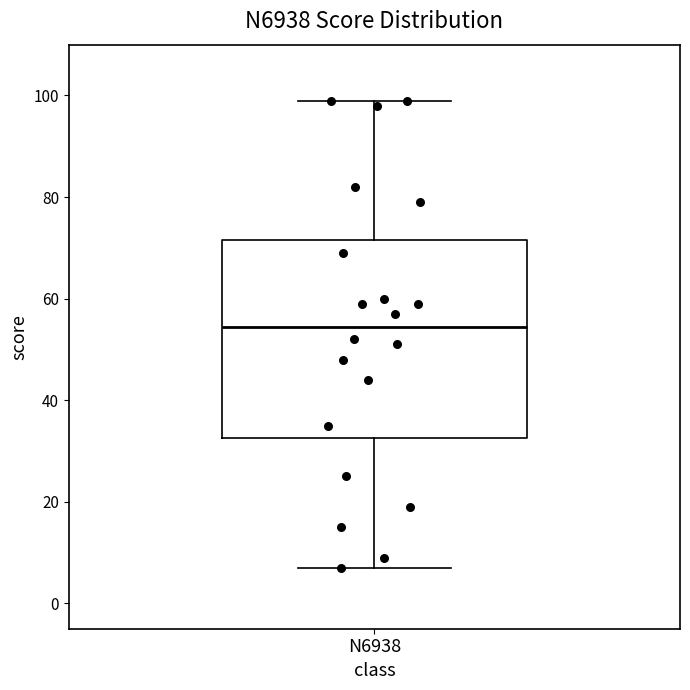

Transcribe this box plot: give where the median line is, the range the box spans, and where the two whiskers end, as read against the y-axis. The values are not printed on the chart, so give them approximately, as read against the axis.

median 54, box 32 to 72, whiskers 8 to 100